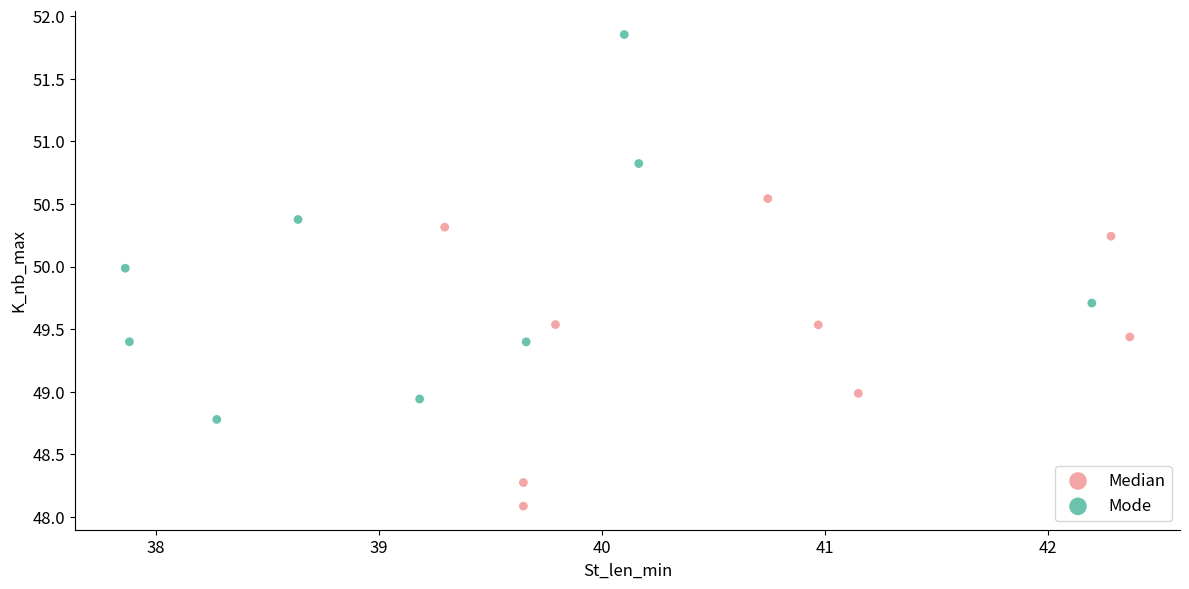

Which series has the largest Y range (max minus min)?

Mode